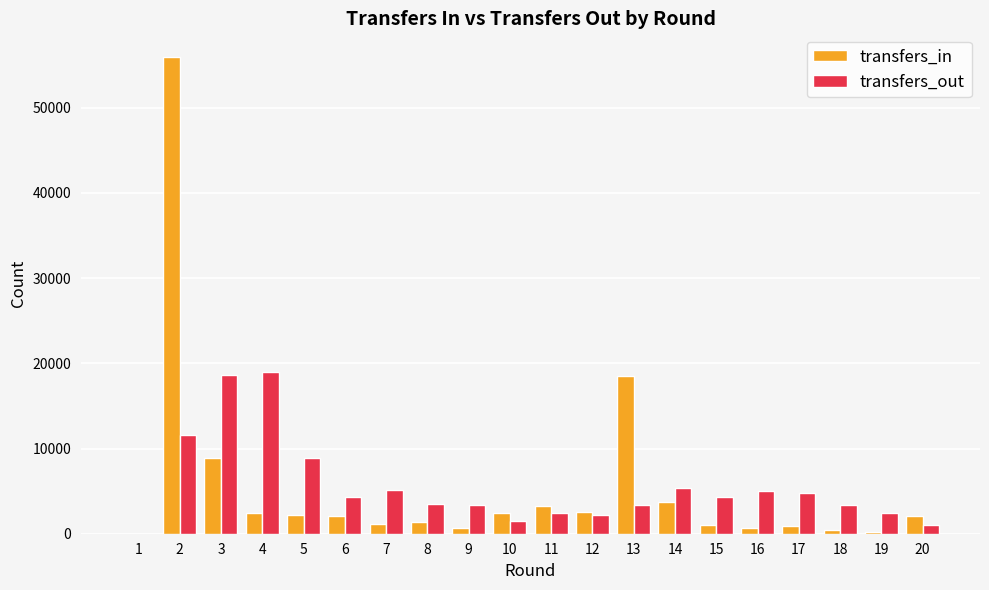

How many categories are shown in the chart?

20